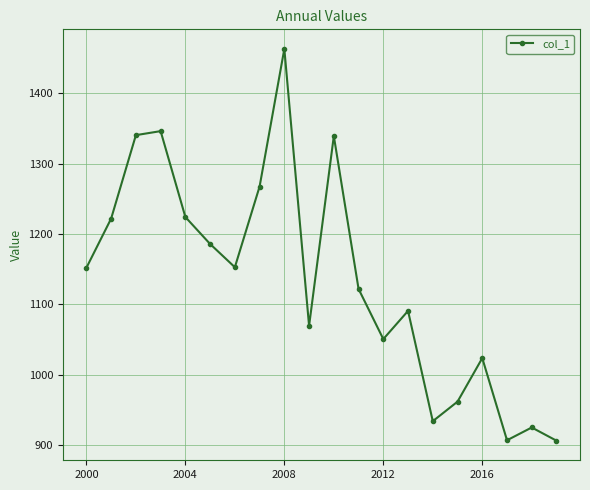

What is the average value?

1134.1